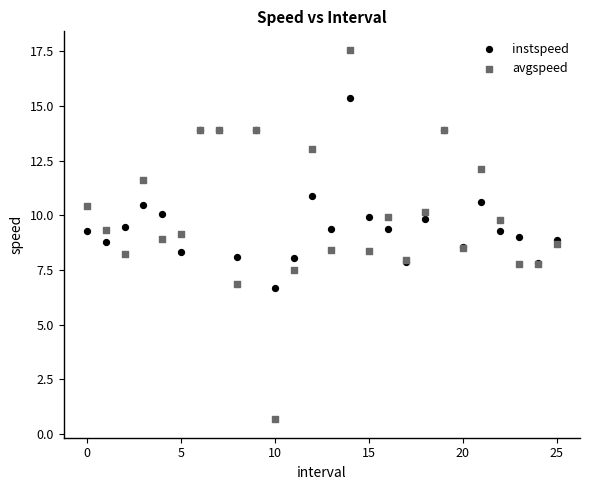

Which series contains the lowest Y value?

avgspeed